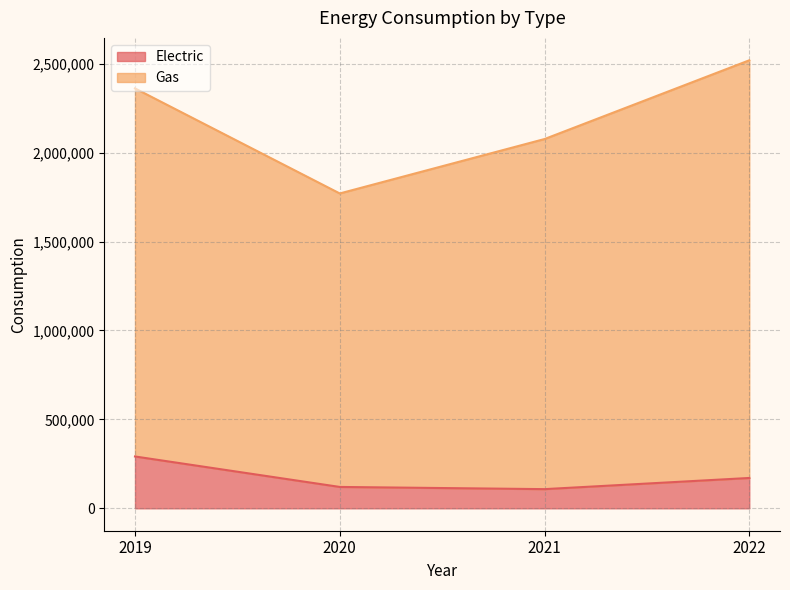

Is it true that the value at 2020 is 120204?

True